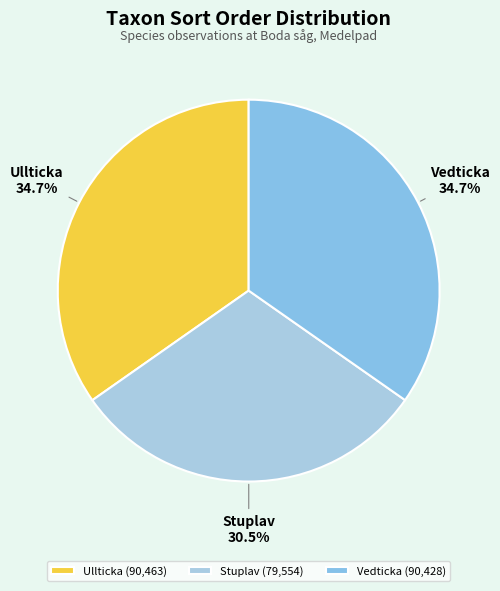

Is there a majority slice in this chart?

No